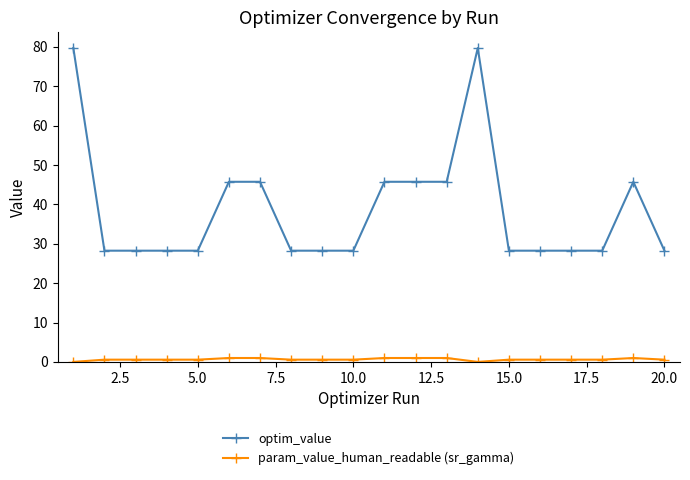

What is the value of the optim_value point at the 5th from the left?

28.2